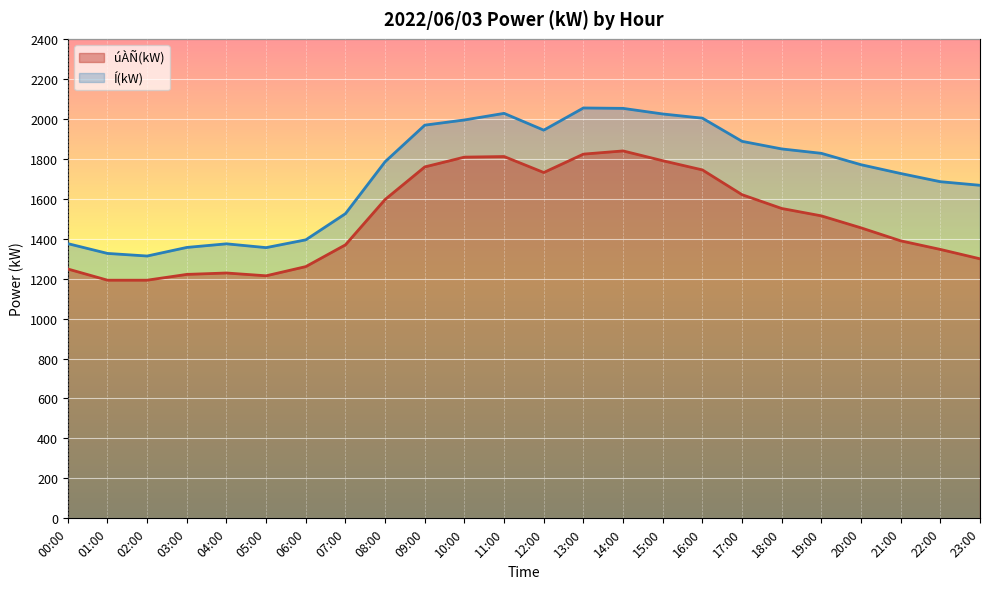

What is the difference between the maximum and minimum values in the Í(kW) series?

741